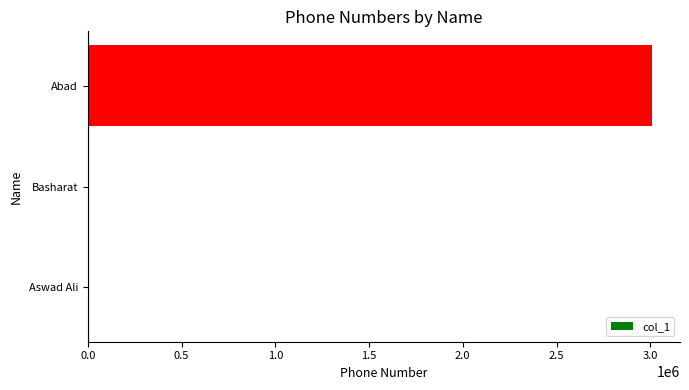

Is it true that the value at Basharat is 1774289?

False